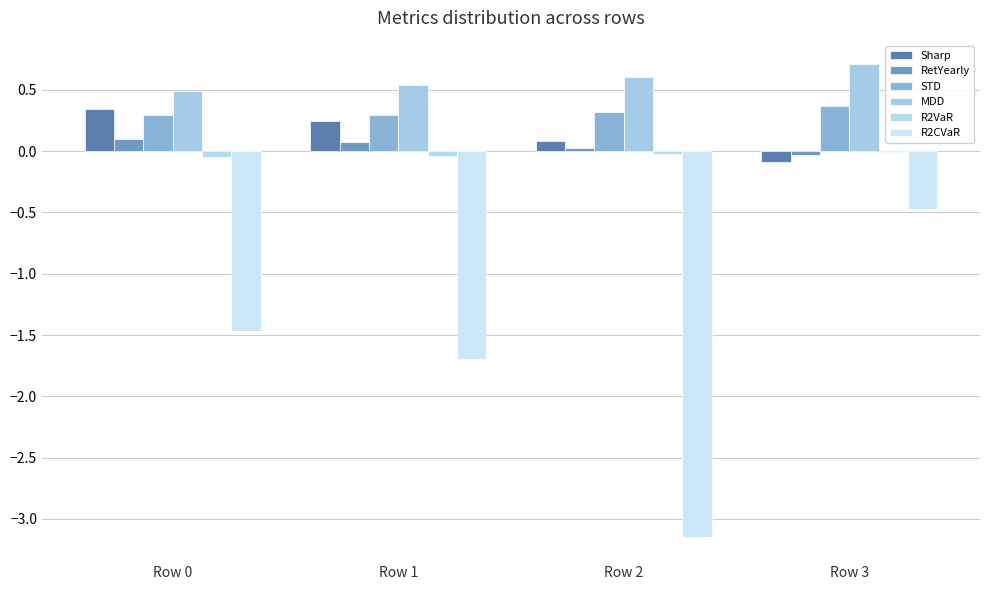

Reading left to right, what are all the values shown in this chart?

Sharp: Row 0=0.3	Row 1=0.2	Row 2=0.1	Row 3=-0.1
RetYearly: Row 0=0.1	Row 1=0.1	Row 2=0.0	Row 3=-0.0
STD: Row 0=0.3	Row 1=0.3	Row 2=0.3	Row 3=0.4
MDD: Row 0=0.5	Row 1=0.5	Row 2=0.6	Row 3=0.7
R2VaR: Row 0=-0.0	Row 1=-0.0	Row 2=-0.0	Row 3=-0.0
R2CVaR: Row 0=-1.5	Row 1=-1.7	Row 2=-3.2	Row 3=-0.5